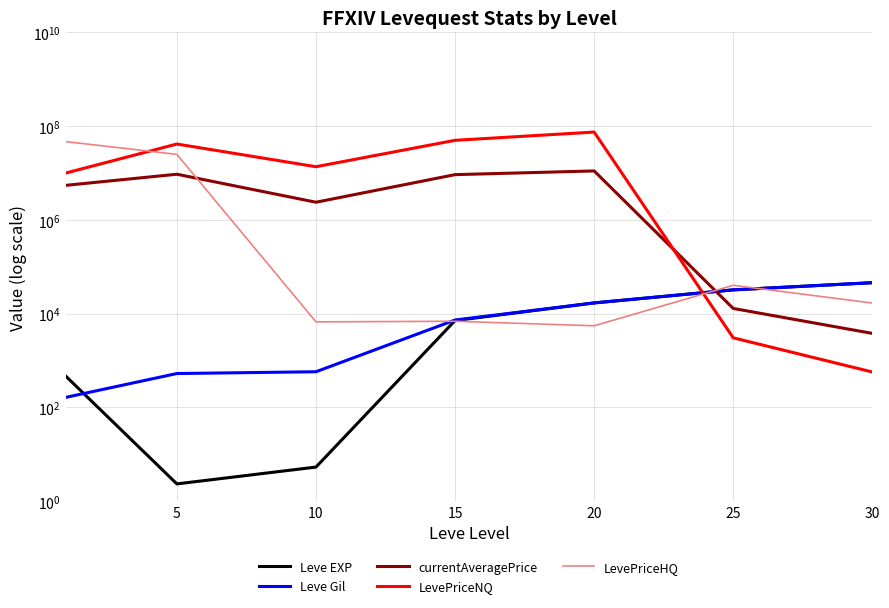

How many lines are shown in the chart?

5